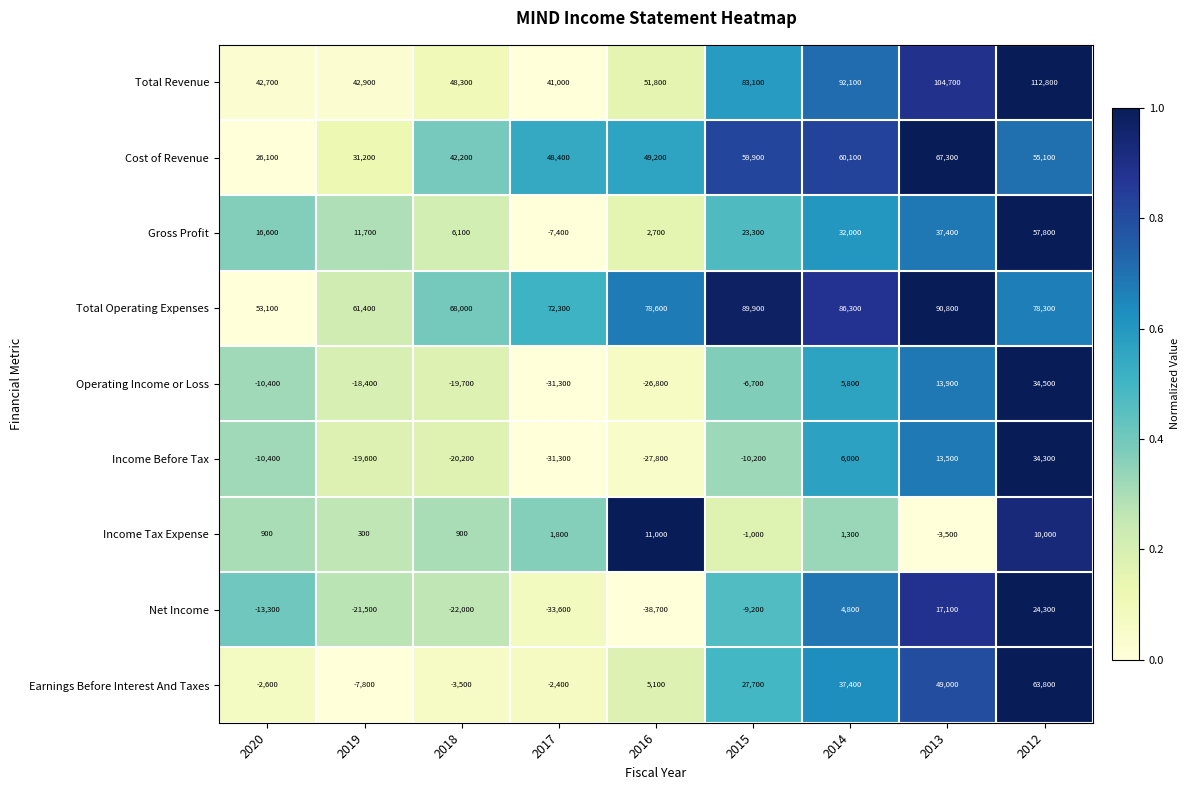

How many data points in Net Income are above -13300?

4